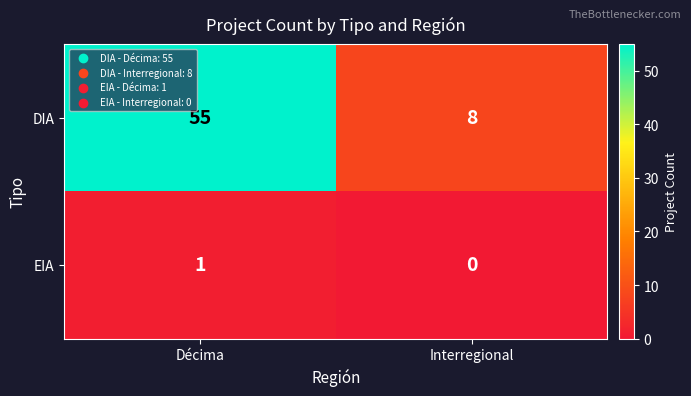

Rank the categories by DIA value from lowest to highest.

Interregional, Décima